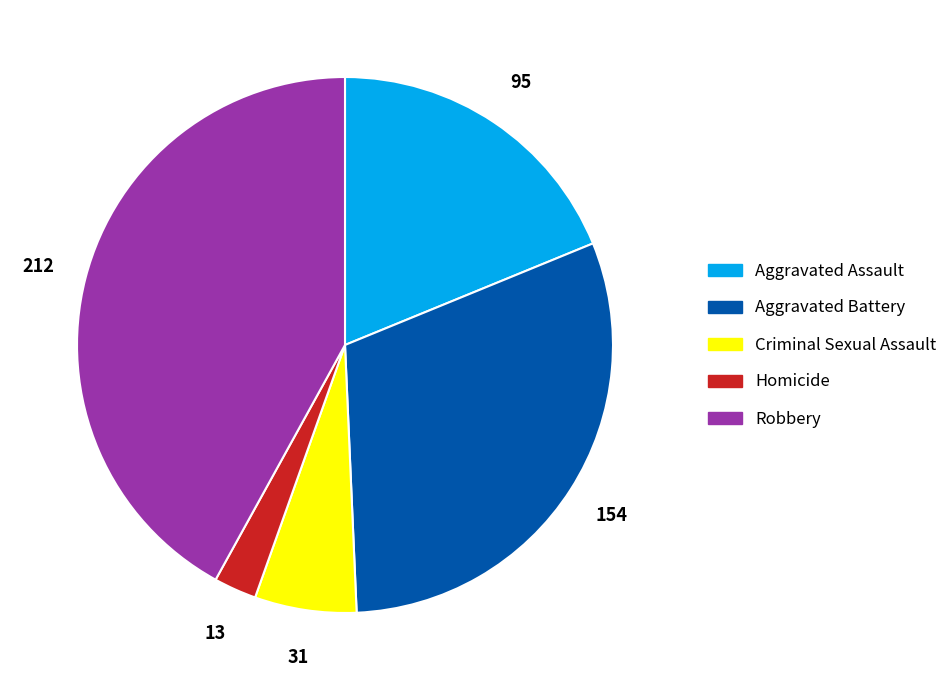

Do Homicide and Aggravated Assault together represent more than half of the pie?

No